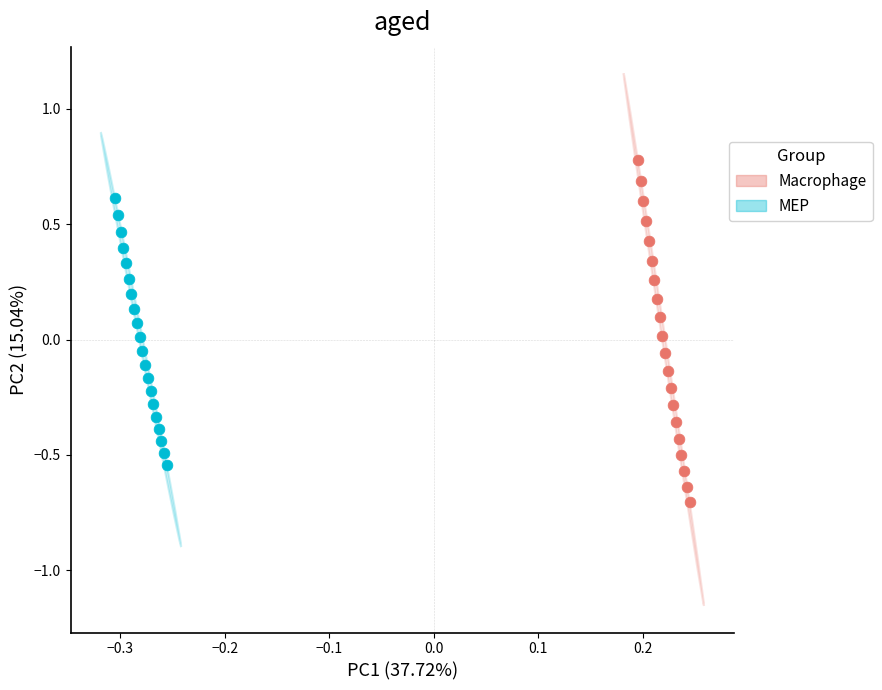

Which series reaches the minimum Y coordinate?

Macrophage